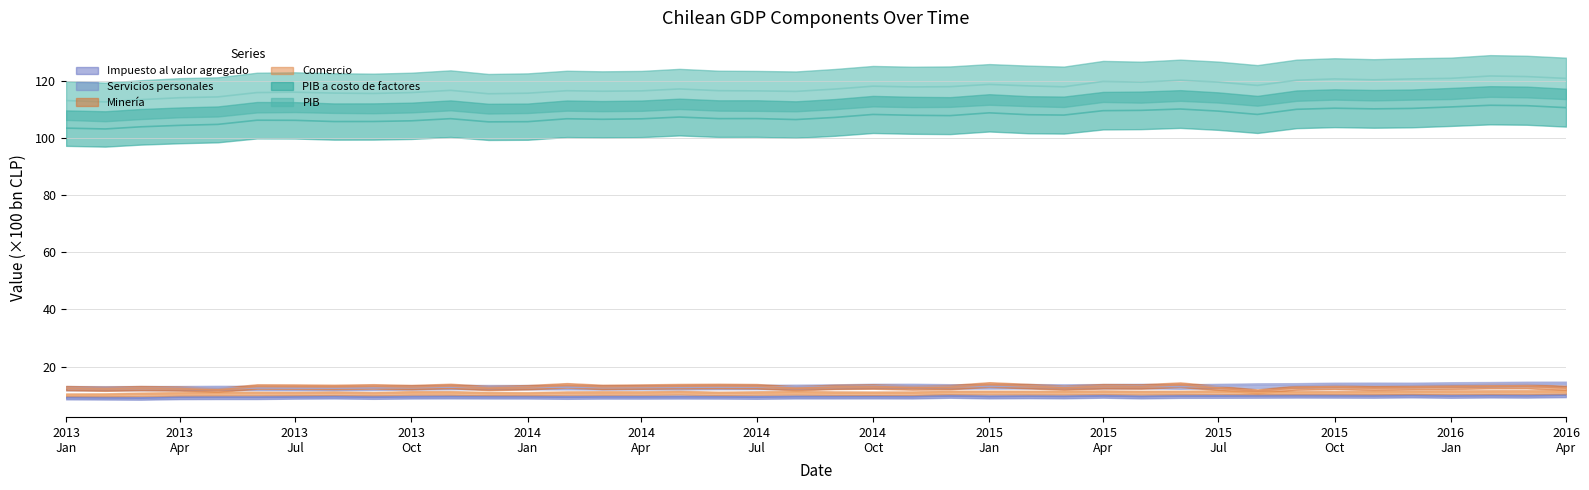

Is the value of Impuesto al valor agregado at 2013-07 greater than the value of PIB a costo de factores at 2013-03?

No